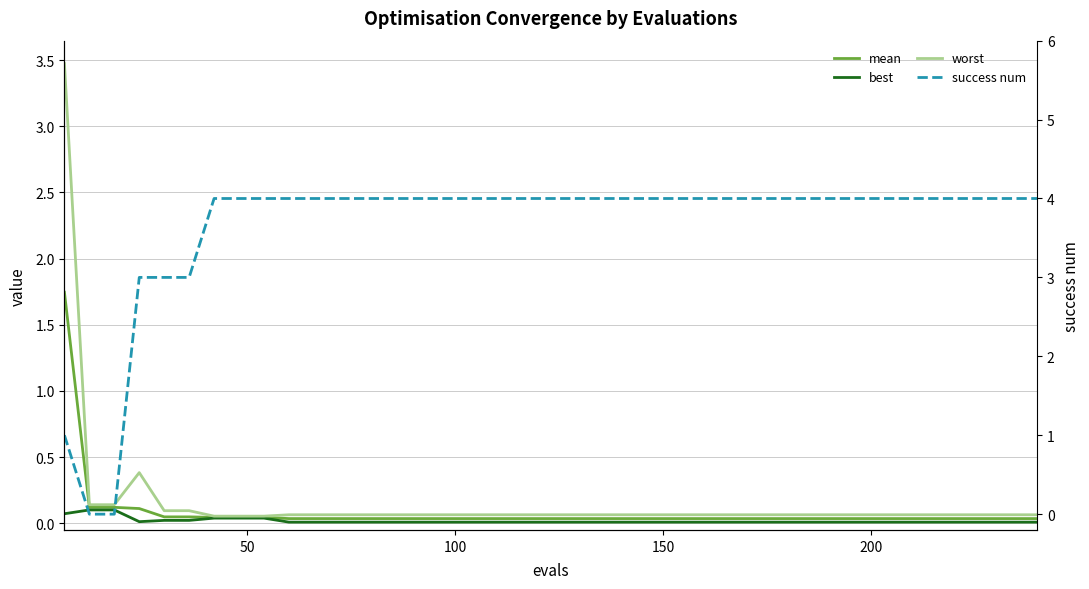

What is the highest value of the worst series?

3.5